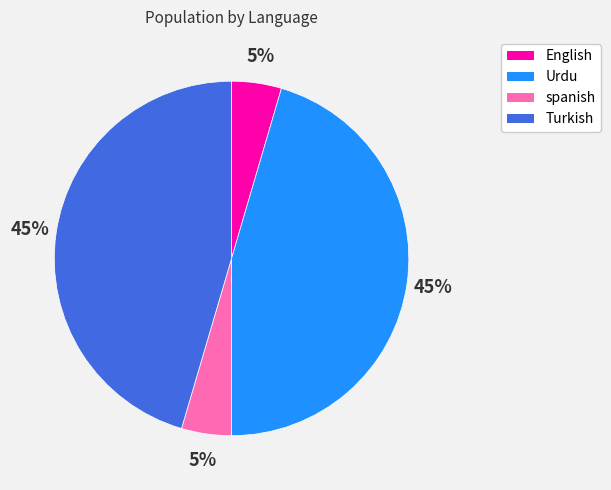

The English slice represents 5% of the pie. True or false?

True